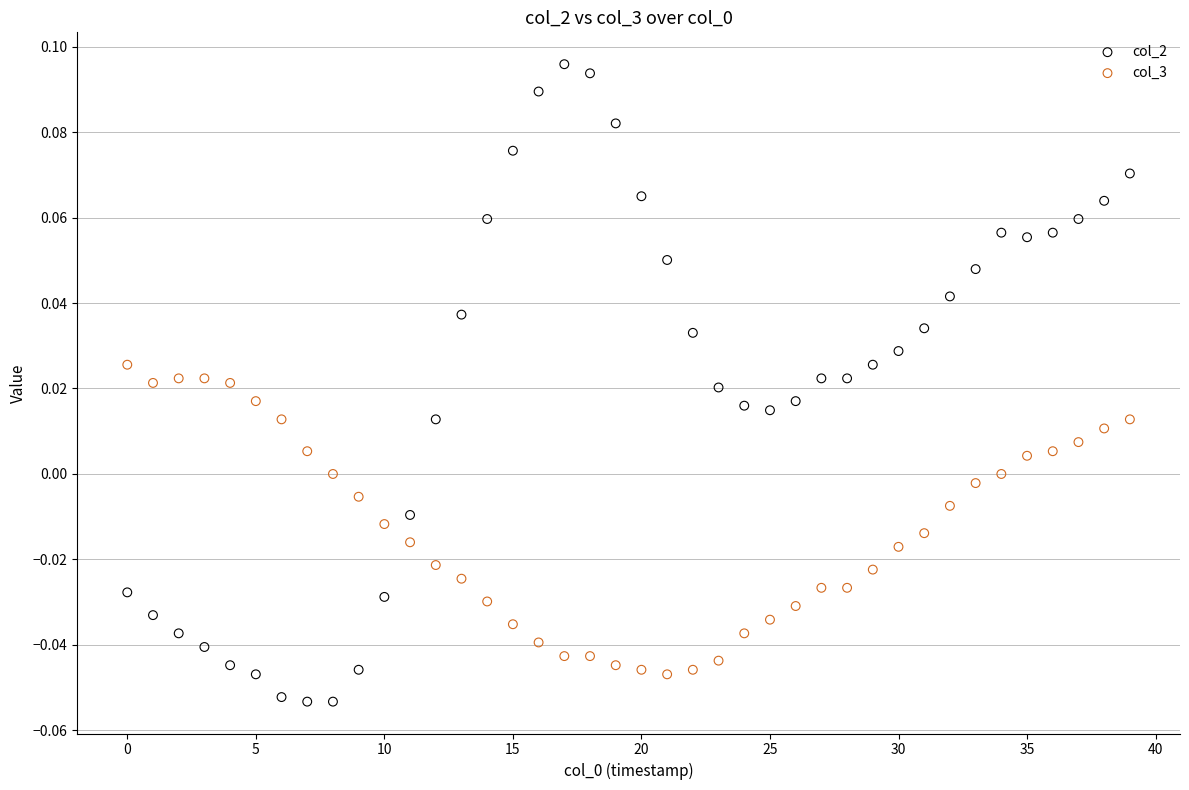

Which series has the widest spread of Y values?

col_2